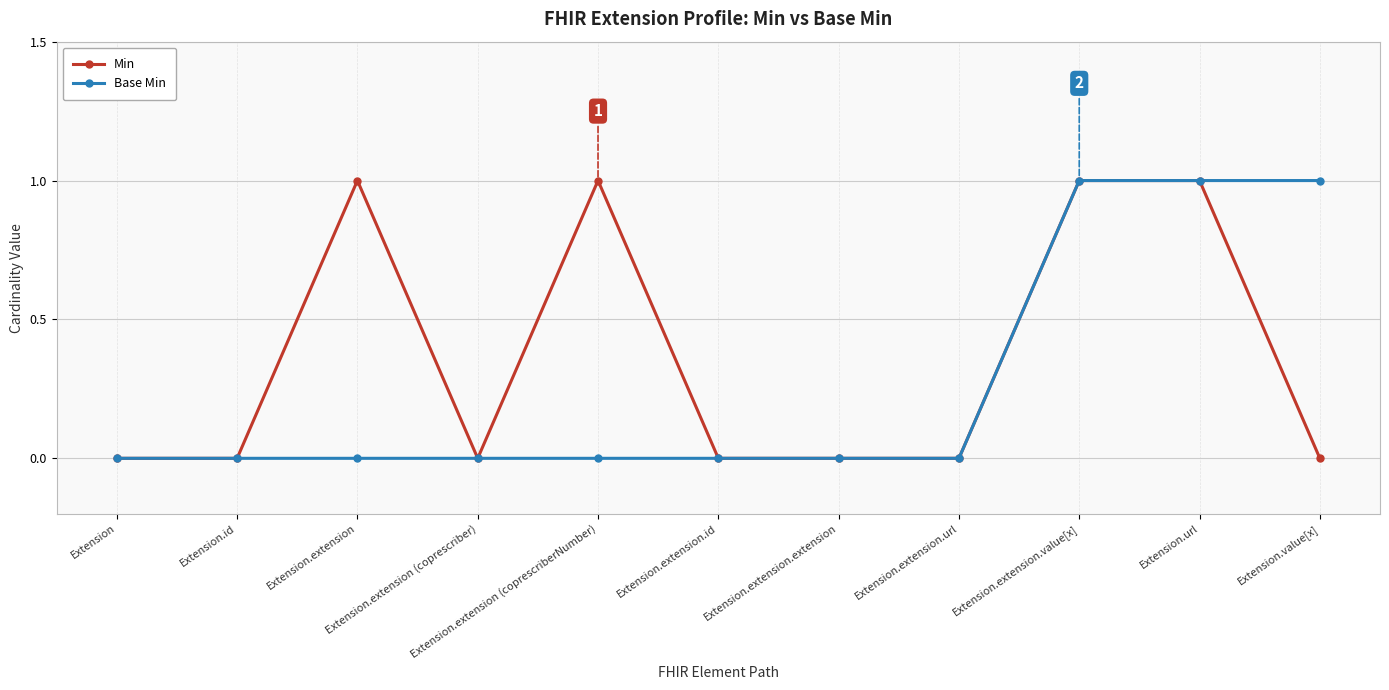

What is the label of the 3rd point from the right?

Extension.extension.value[x]